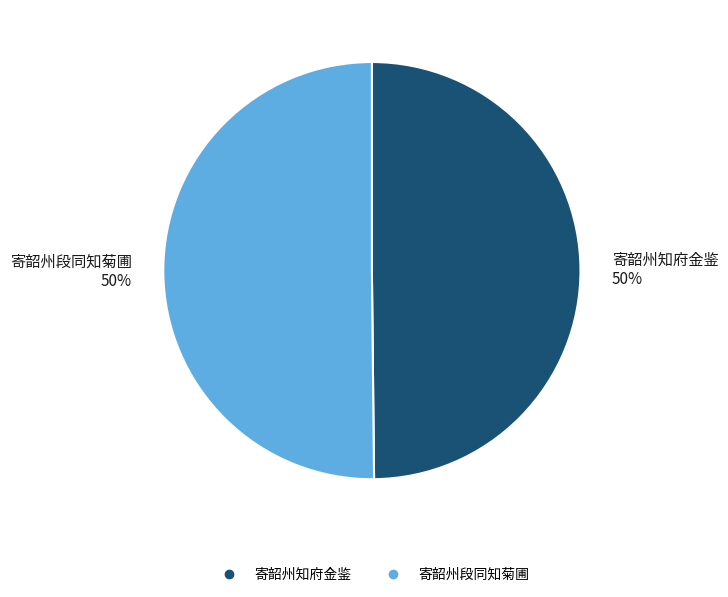

Is it true that 寄韶州知府金鉴 is 40% of the pie?

False